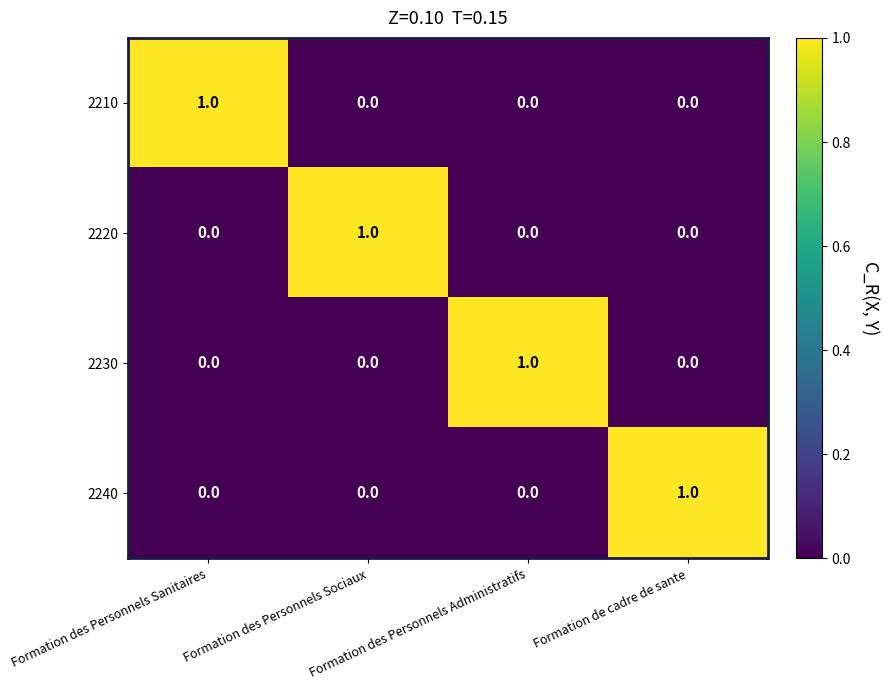

At how many categories does at least one series exceed 0?

4